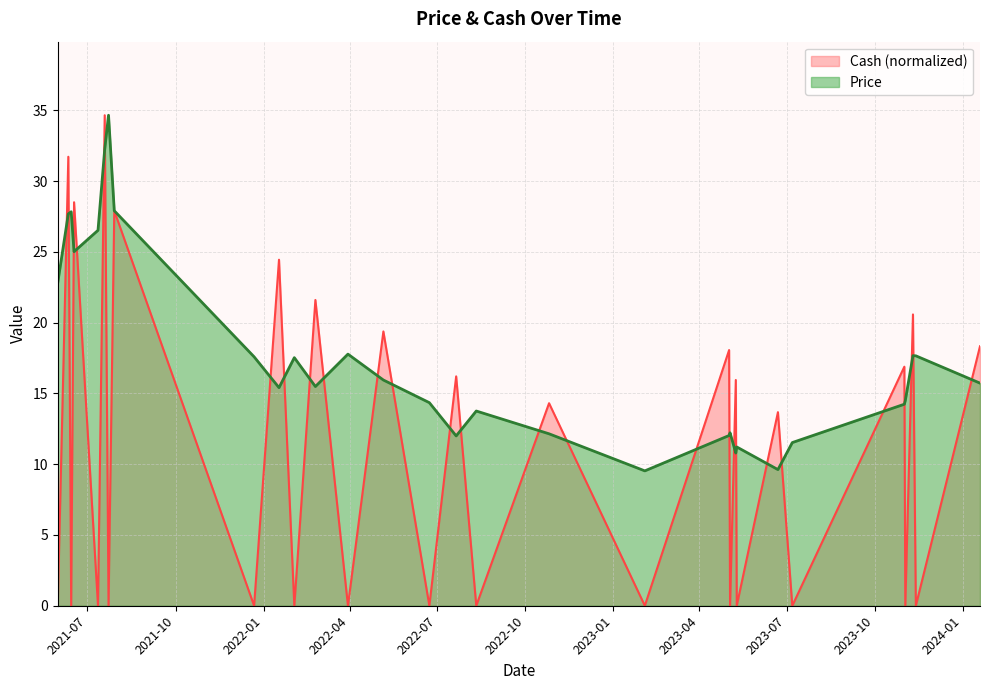

Which series has the widest spread of values?

Cash (normalized)